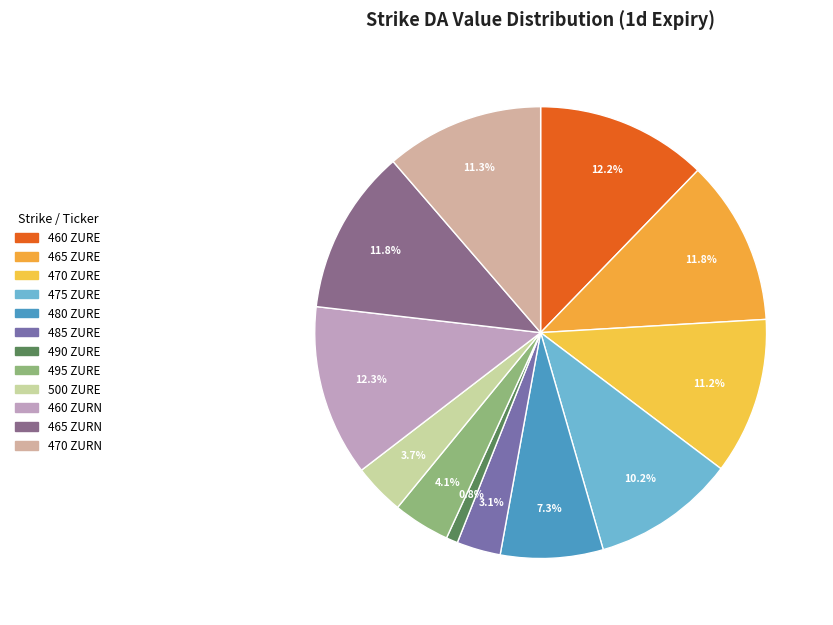

To the nearest percent, what is the difference between the largest and smallest slice percentages?

11%